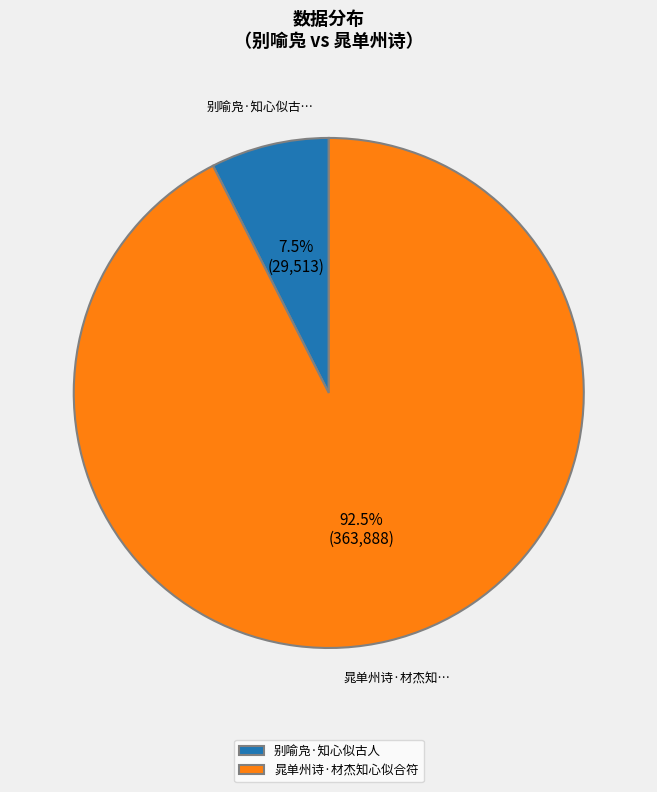

Do 别喻凫·知心似古人 and 晁单州诗·材杰知心似合符 together represent more than half of the pie?

Yes